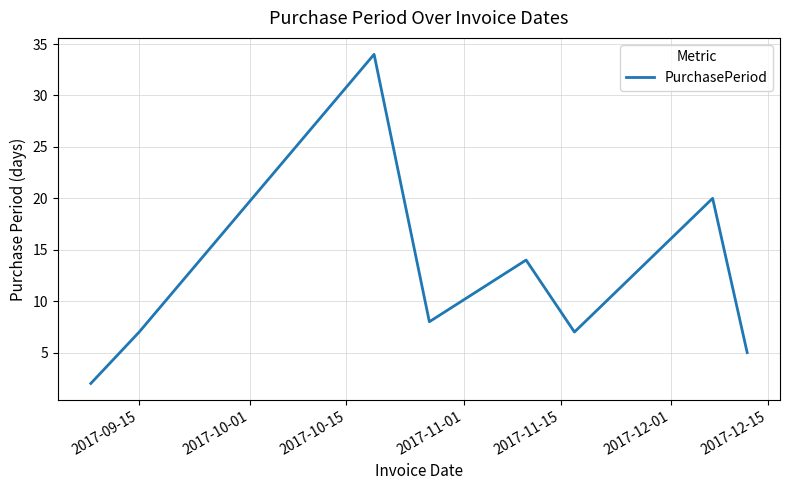

Reading left to right, list all the values displayed in this chart.

2	7	34	8	14	7	20	5